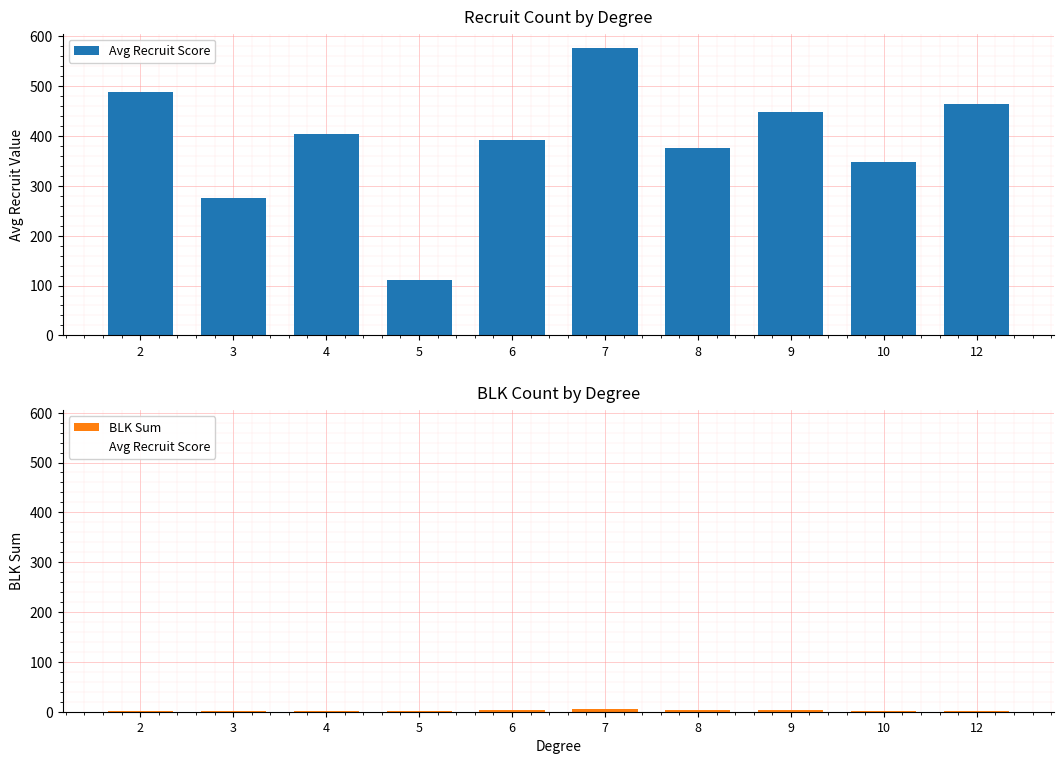

The value of BLK Sum at 2 is 2.0. True or false?

True